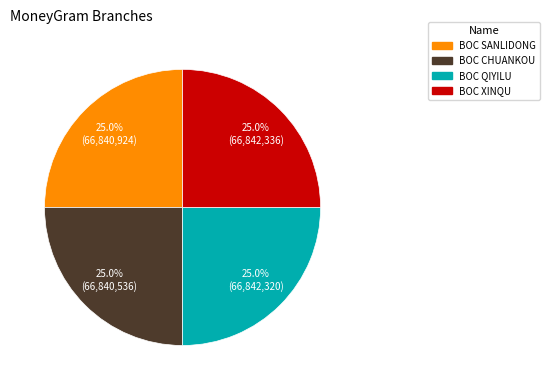

How many slices are in this pie chart?

4